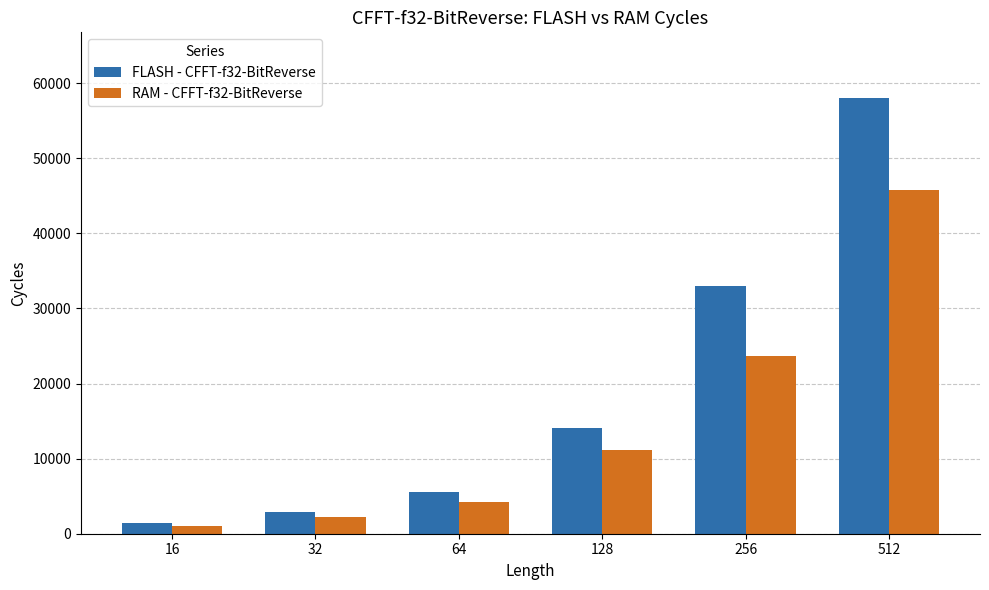

Rank the categories by FLASH - CFFT-f32-BitReverse value from highest to lowest.

512, 256, 128, 64, 32, 16